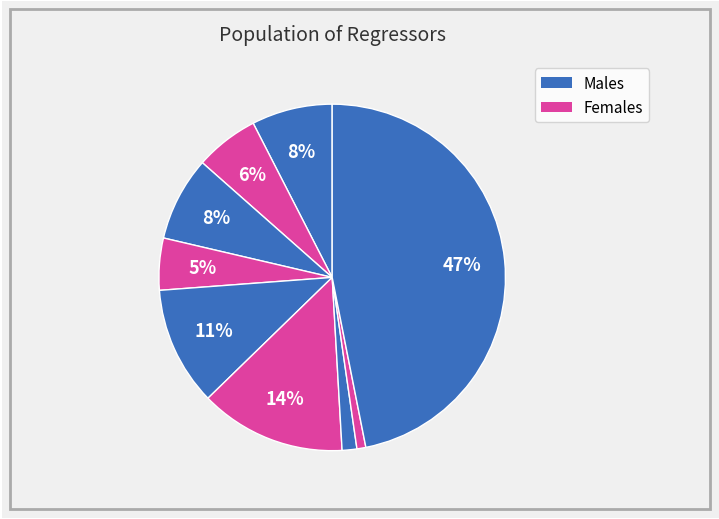

How many segments does this pie chart have?

9